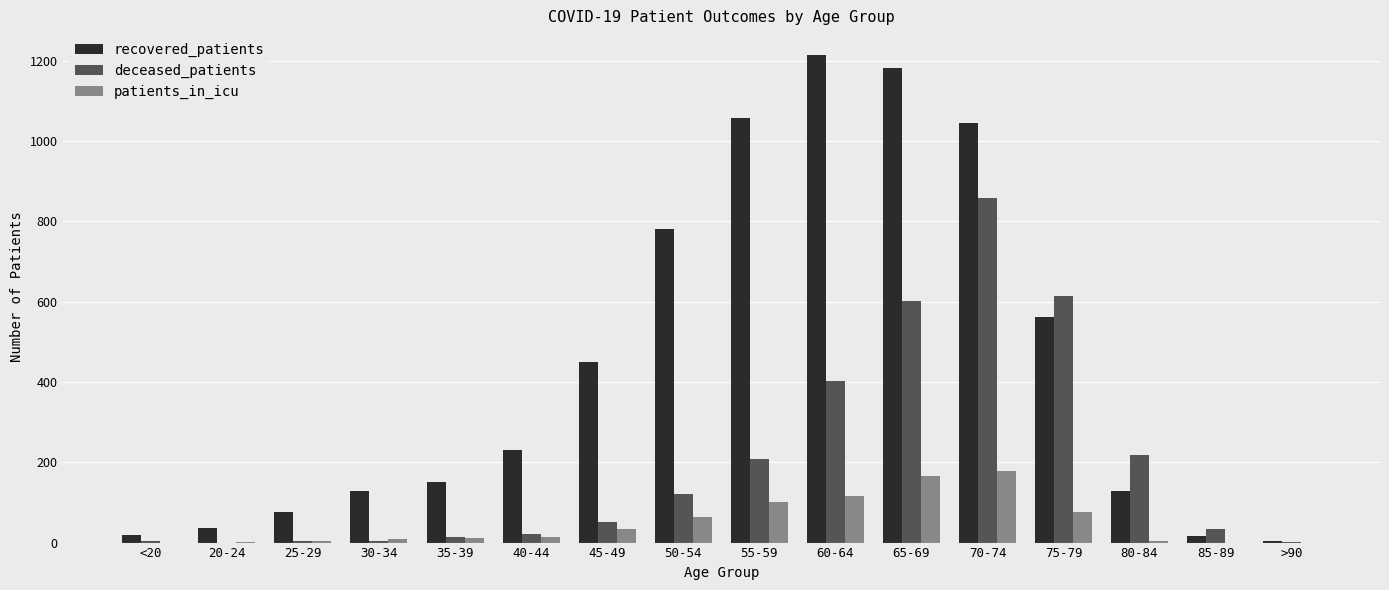

Which series has the largest range (max minus min)?

recovered_patients